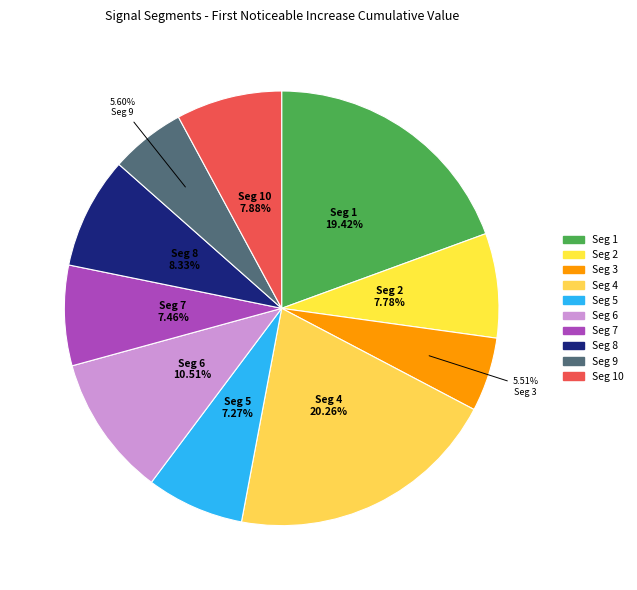

How many slices are in this pie chart?

10